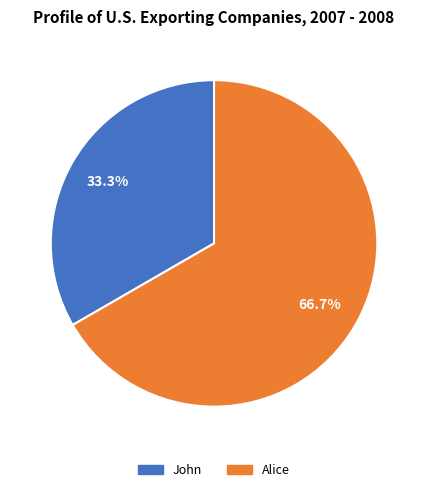

The Alice slice represents 57% of the pie. True or false?

False